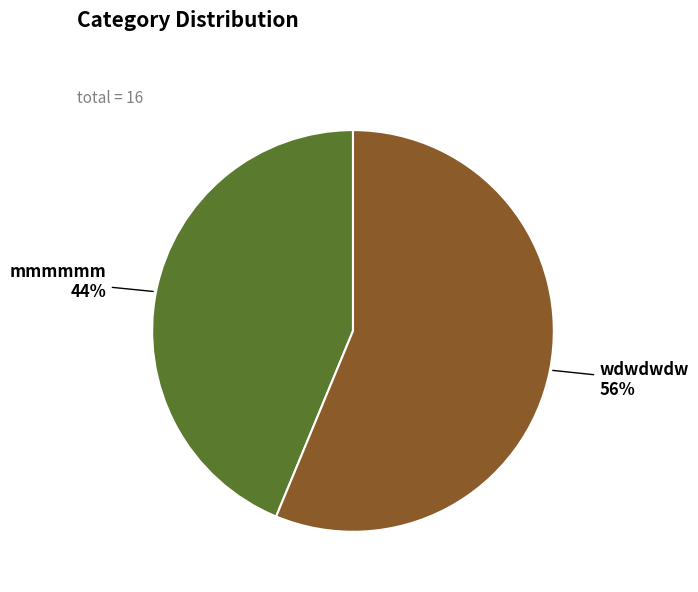

To the nearest percent, what percentage of the pie is mmmmmm?

44%